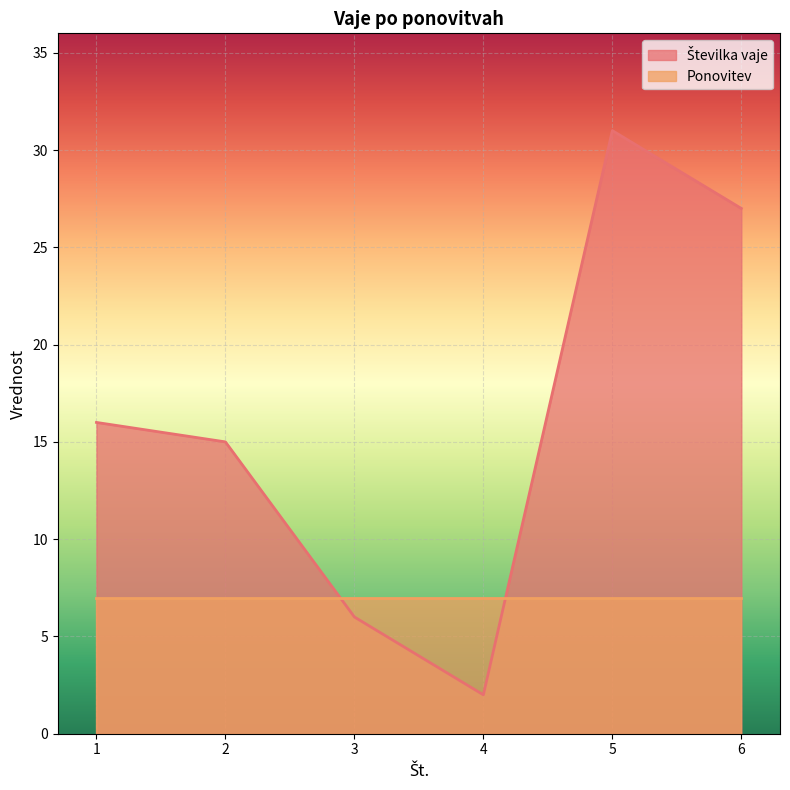

What is the difference between the second highest and minimum values?

25